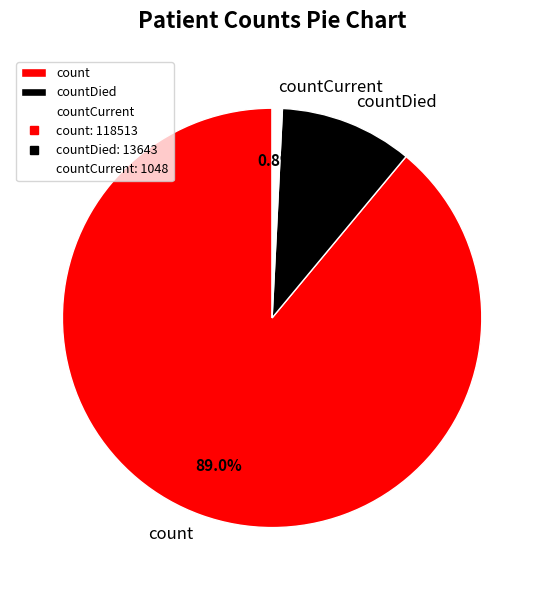

To the nearest percent, what is the difference between the largest and smallest slice percentages?

88%